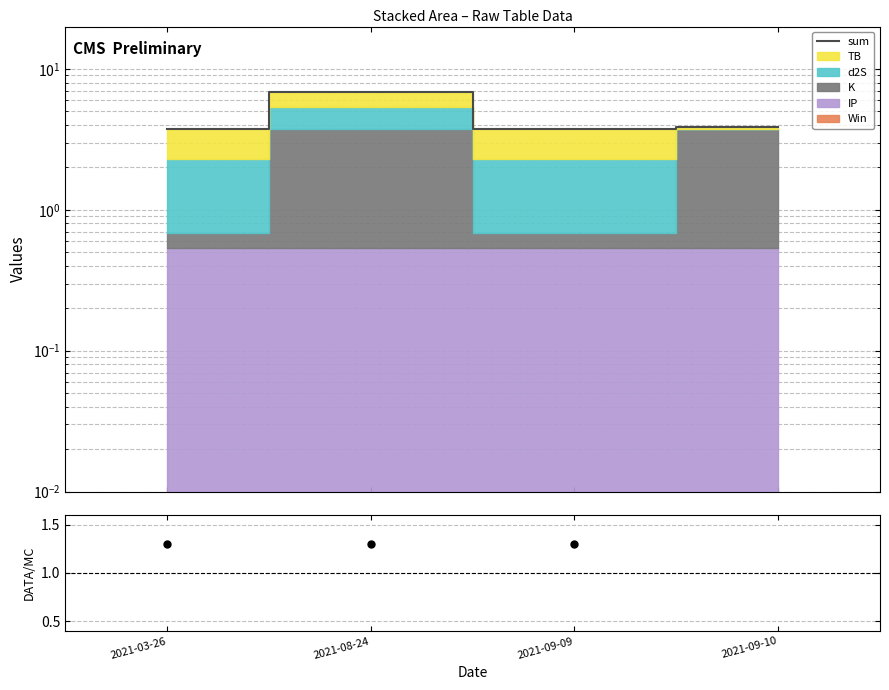

How many lines are shown in the chart?

2